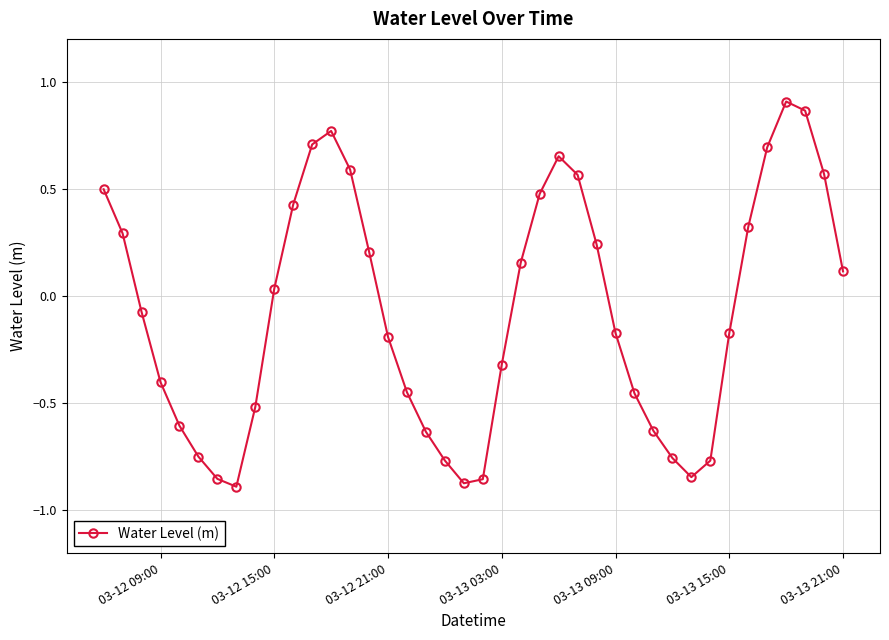

How many interior local valleys (lower than both neighbors) does the data have?

3